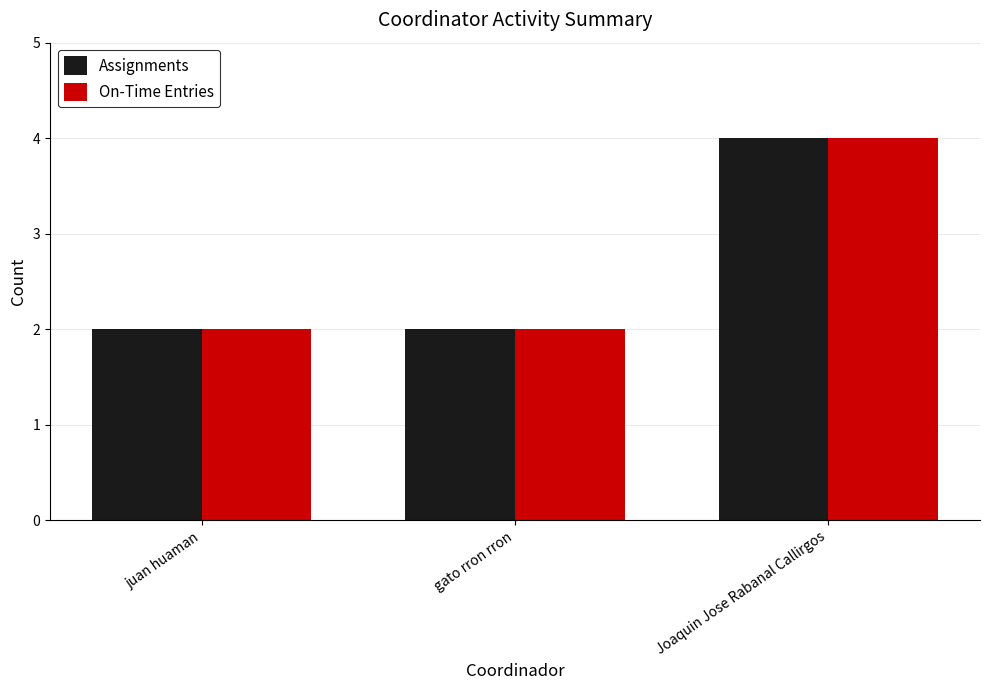

At how many categories does at least one series exceed 3?

1